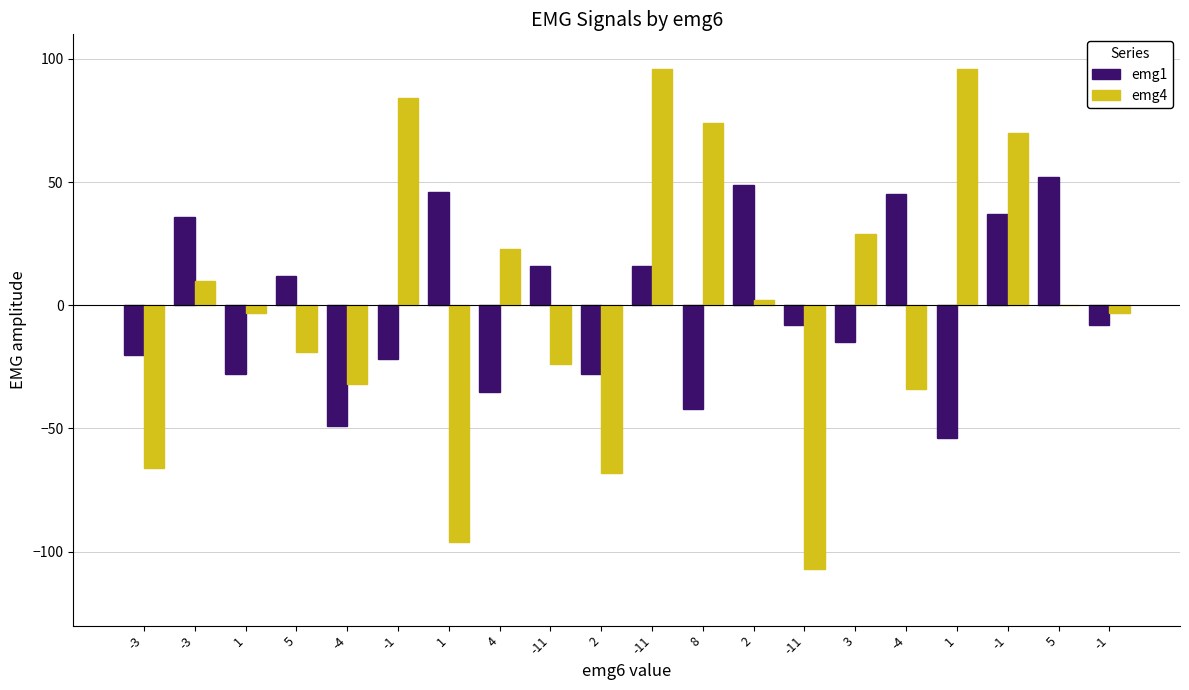

Between -3 and -4, which is larger?

-3